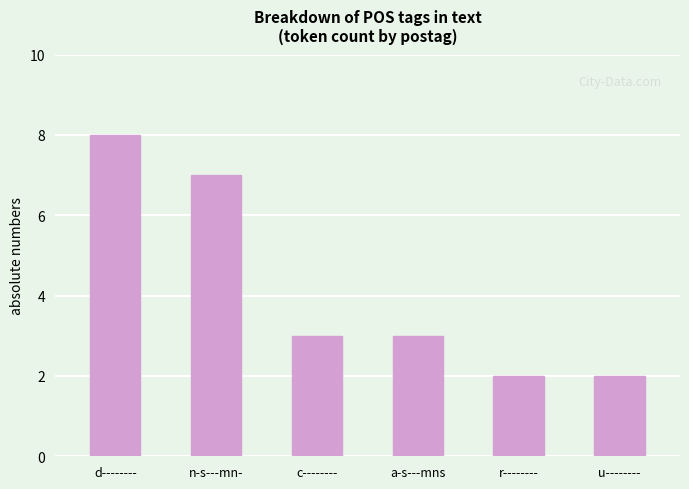

The chart shows a value of 8 at d--------. True or false?

True